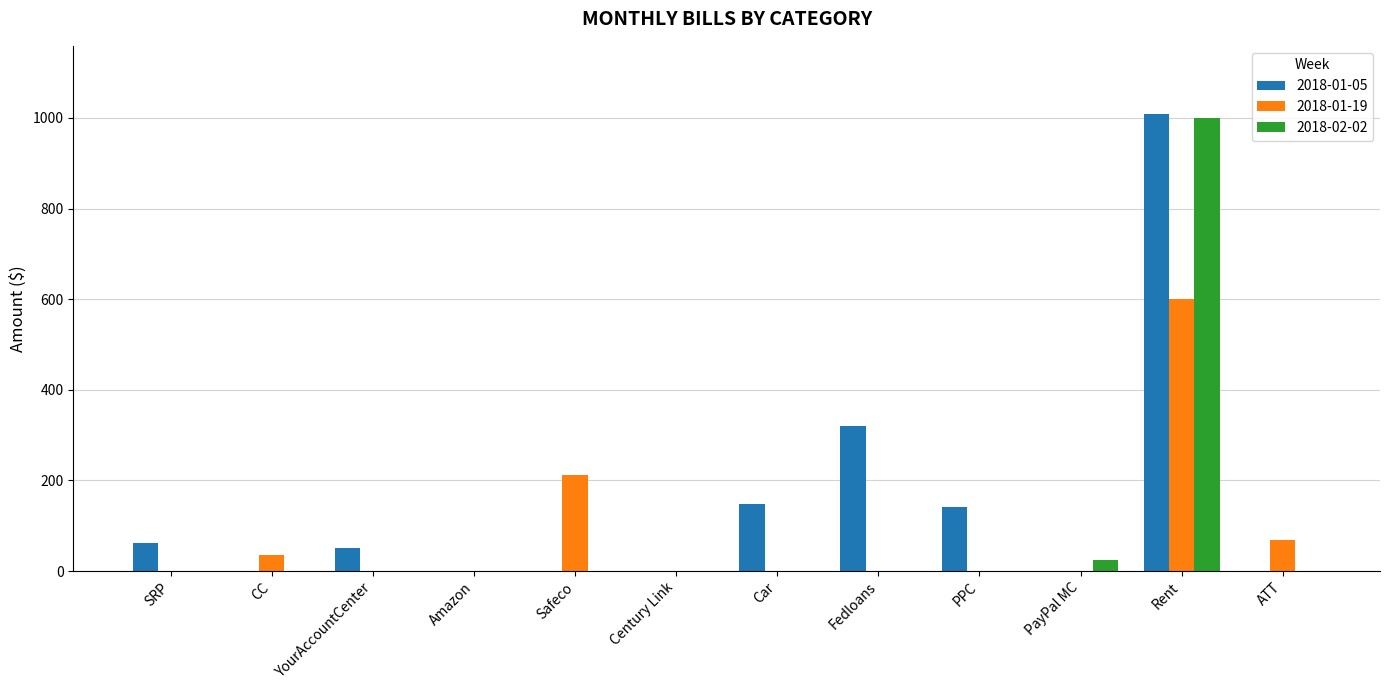

The value of 2018-01-05 at Fedloans is 462.0. True or false?

False